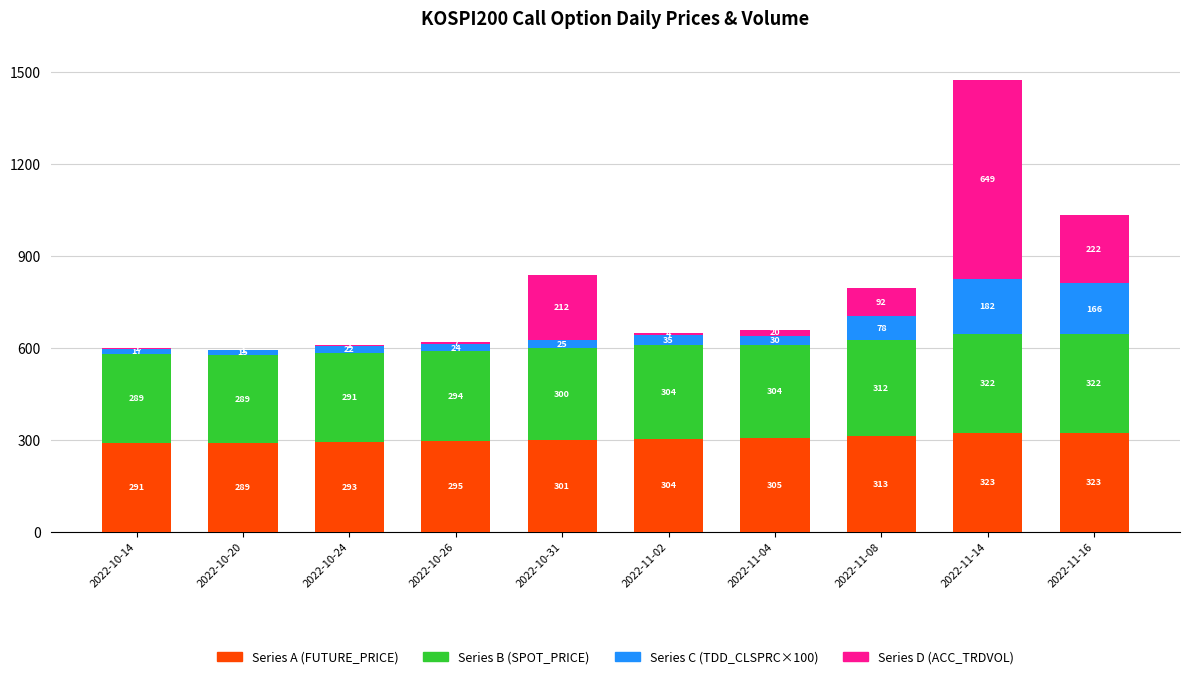

How many distinct data groups are displayed?

4